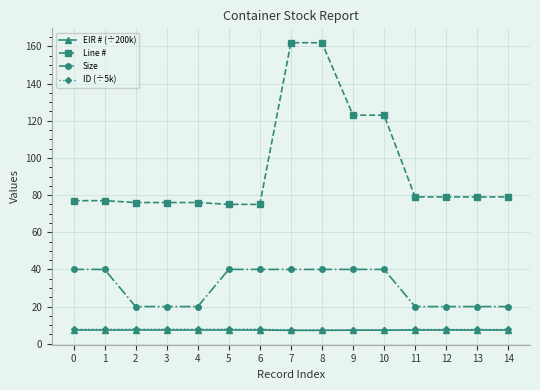

What is the maximum value for Size?

40.0